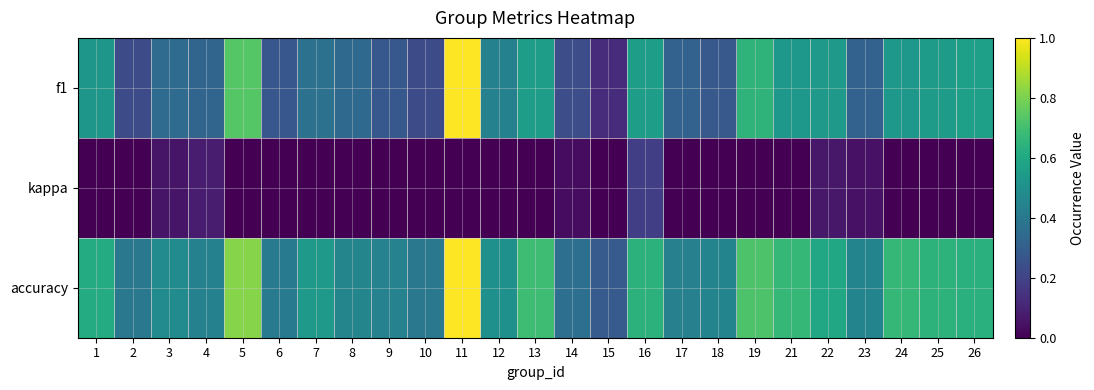

Reading left to right, list all the values displayed in this chart.

f1: 1=0.5	2=0.2	3=0.3	4=0.3	5=0.7	6=0.3	7=0.4	8=0.3	9=0.3	10=0.2	11=1.0	12=0.4	13=0.6	14=0.2	15=0.1	16=0.6	17=0.3	18=0.3	19=0.7	21=0.5	22=0.5	23=0.3	24=0.5	25=0.6	26=0.6
kappa: 1=-0.1	2=0.0	3=0.1	4=0.1	5=0.0	6=-0.1	7=0.0	8=-0.2	9=0.0	10=0.0	11=0.0	12=0.0	13=0.0	14=0.0	15=0.0	16=0.2	17=-0.2	18=0.0	19=-0.1	21=0.0	22=0.1	23=0.0	24=0.0	25=-0.1	26=-0.2
accuracy: 1=0.6	2=0.4	3=0.5	4=0.4	5=0.8	6=0.4	7=0.5	8=0.5	9=0.4	10=0.4	11=1.0	12=0.5	13=0.7	14=0.4	15=0.3	16=0.6	17=0.4	18=0.5	19=0.7	21=0.7	22=0.6	23=0.5	24=0.7	25=0.6	26=0.6